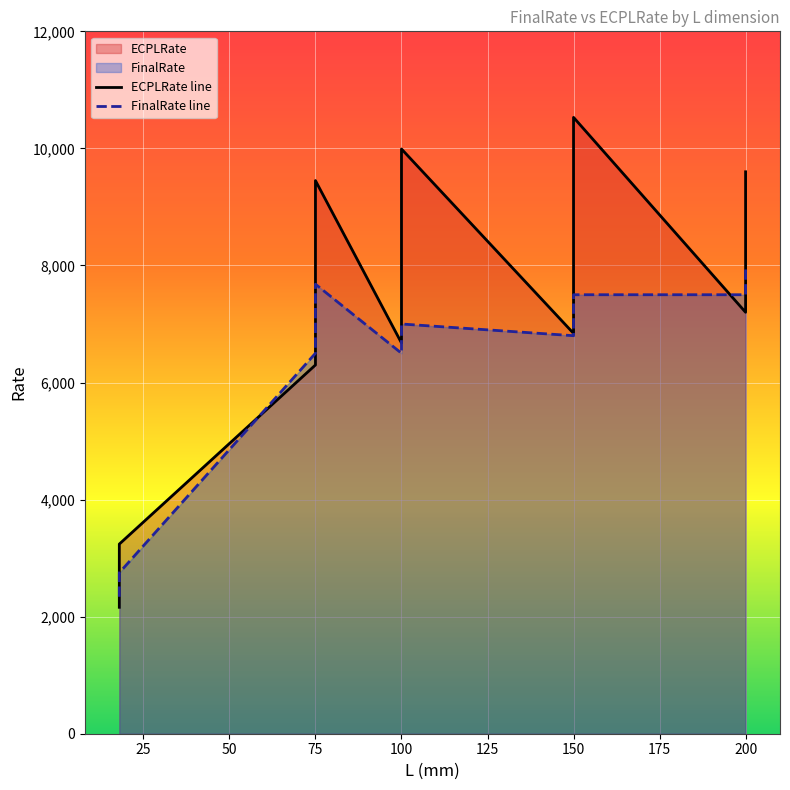

Between 75 and 16, which series saw the biggest shift?

FinalRate line